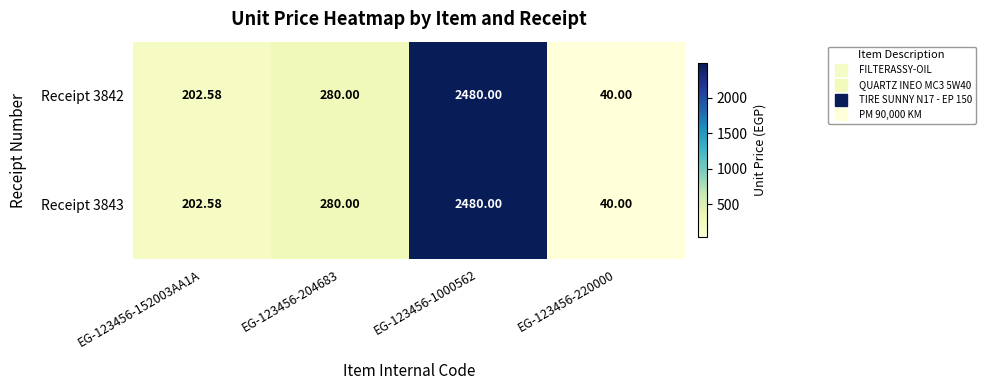

Is the value of Receipt 3842 at EG-123456-220000 greater than the value of Receipt 3843 at EG-123456-204683?

No